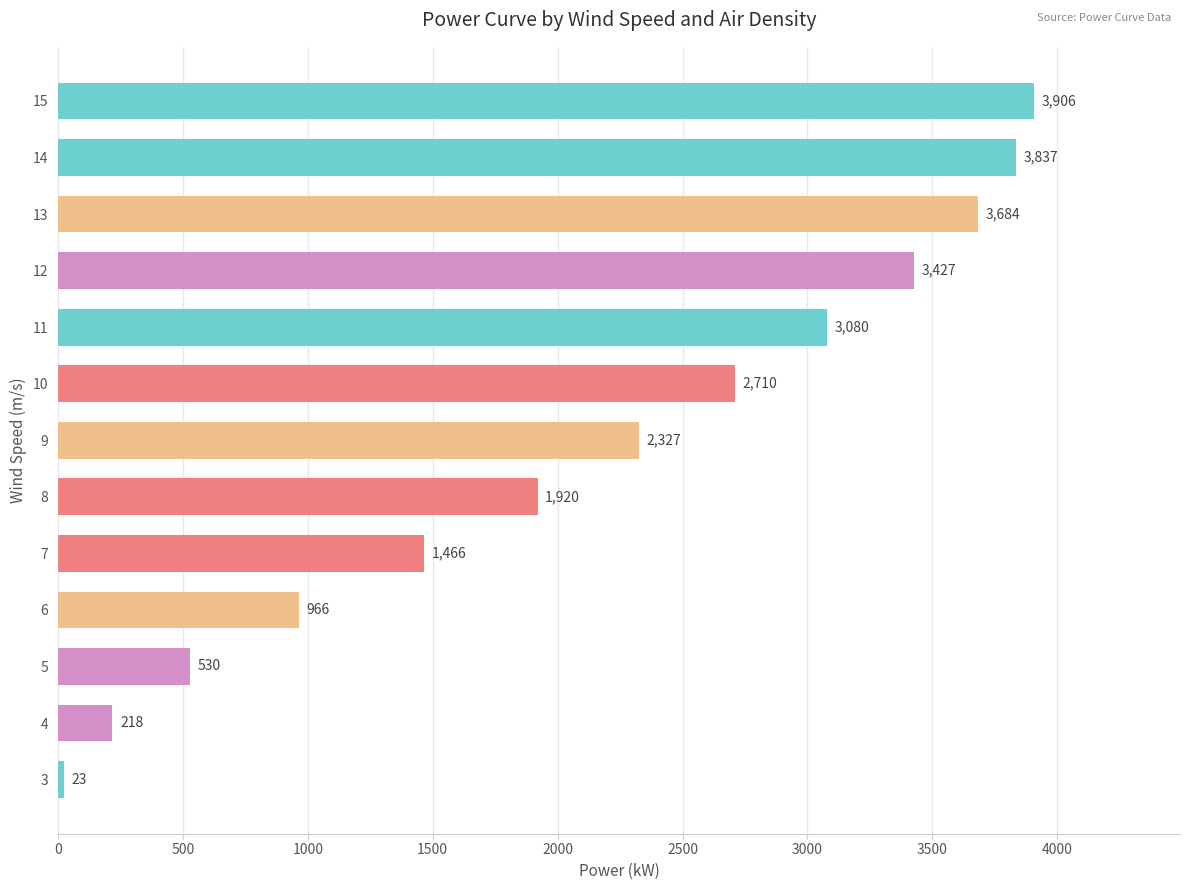

The value at 11 is 1028.6. True or false?

False